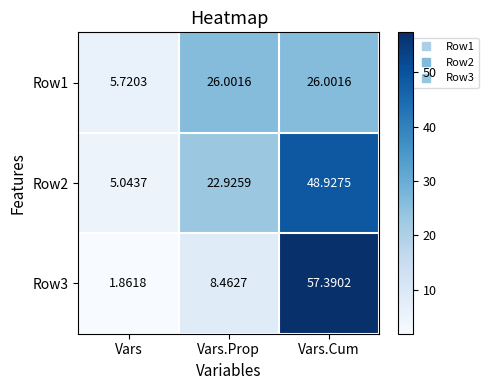

Which series has the largest total across all categories?

Row2